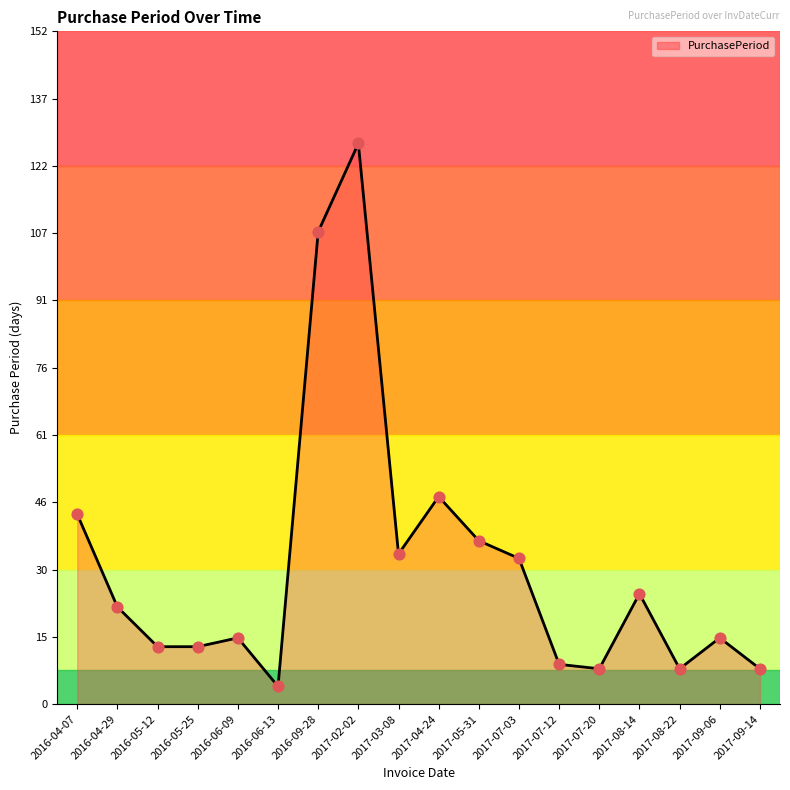

Approximately how many times larger is the value at 2017-09-14 compared to 2017-09-06?

0.5